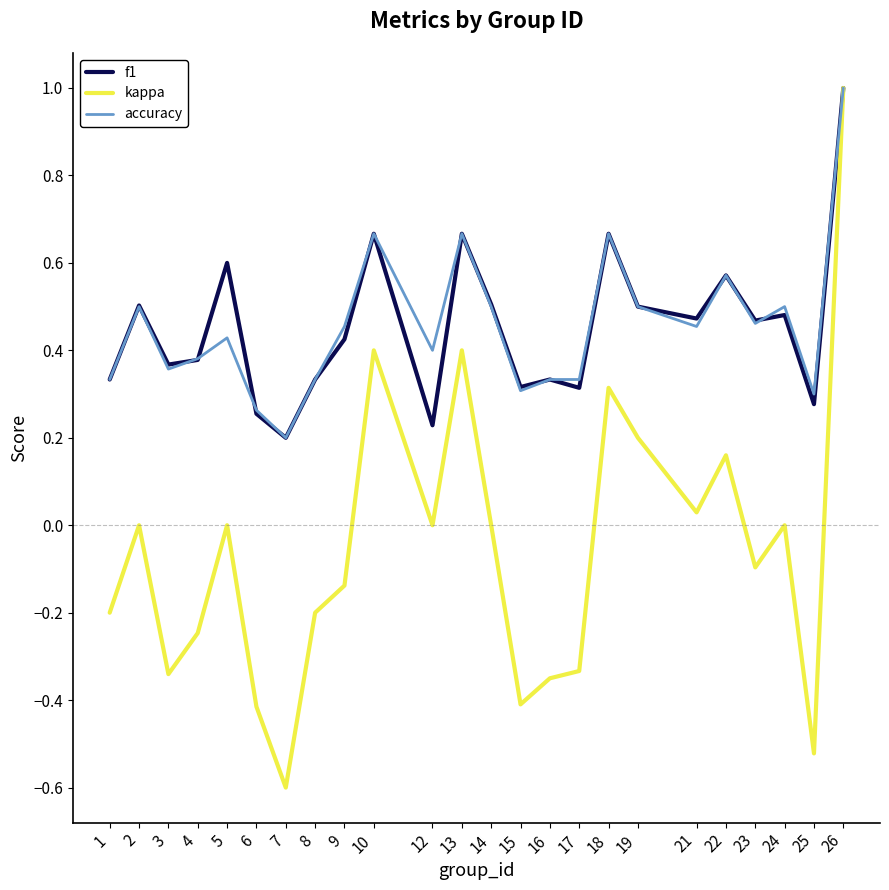

Is it true that accuracy equals 0.2 at 18?

False